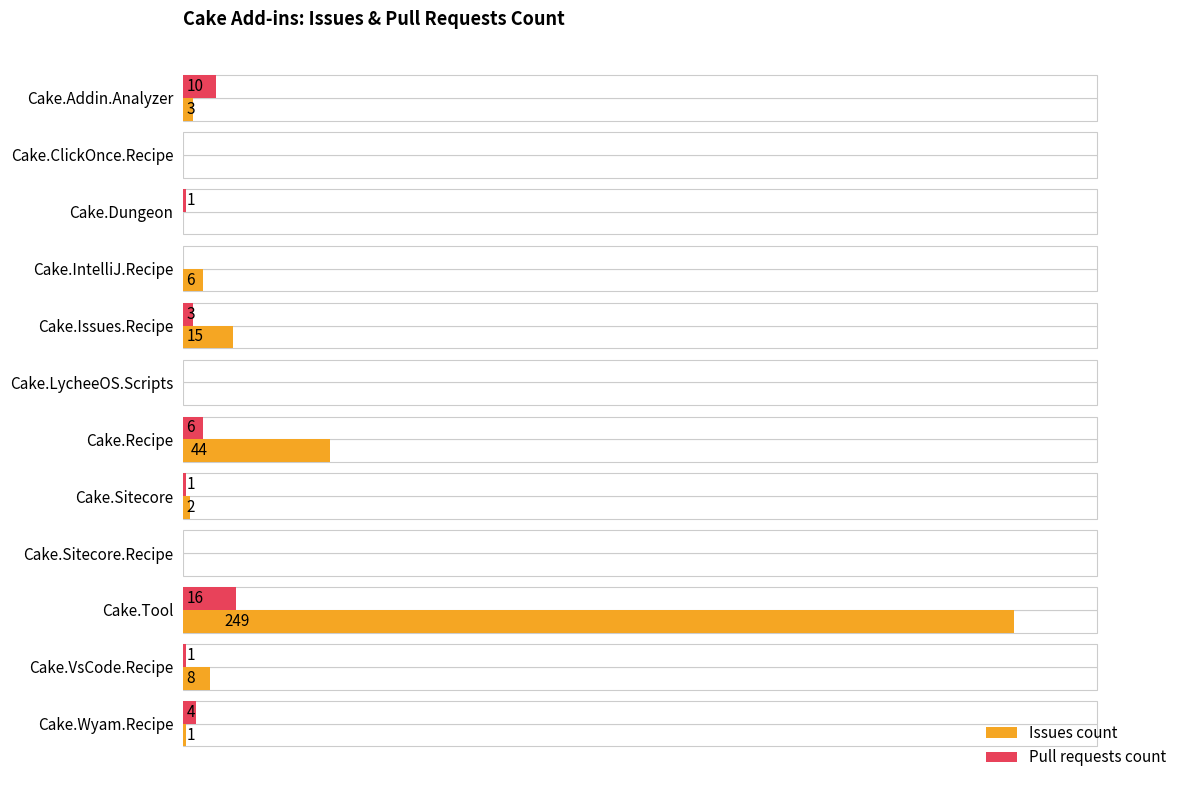

What is the total value across all series at Cake.Sitecore?

3